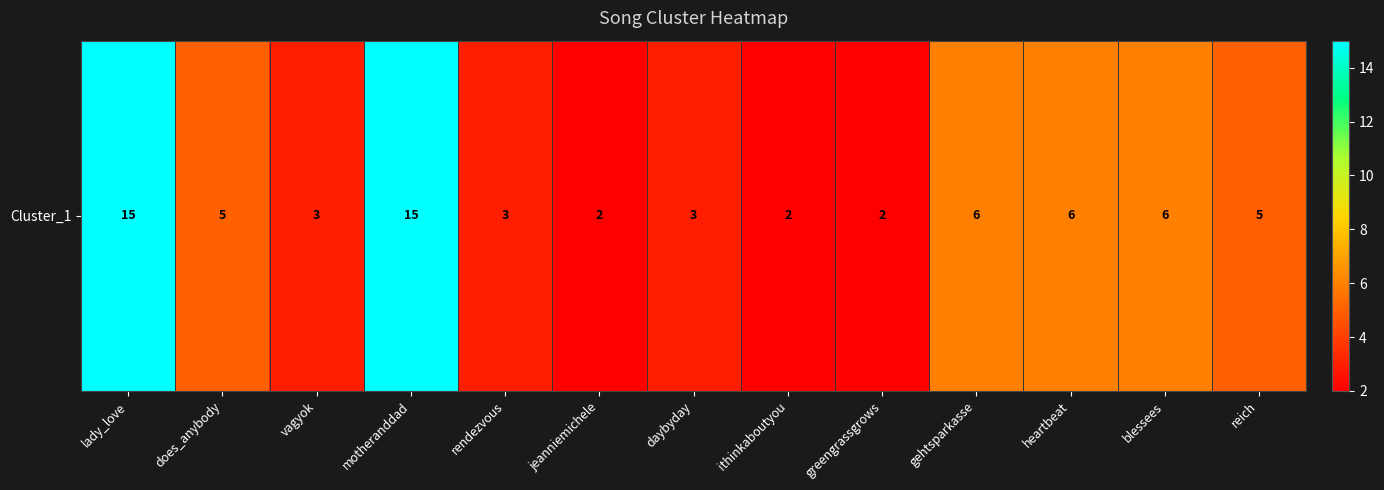

What is the change in value from lady_love to ithinkaboutyou?

-13